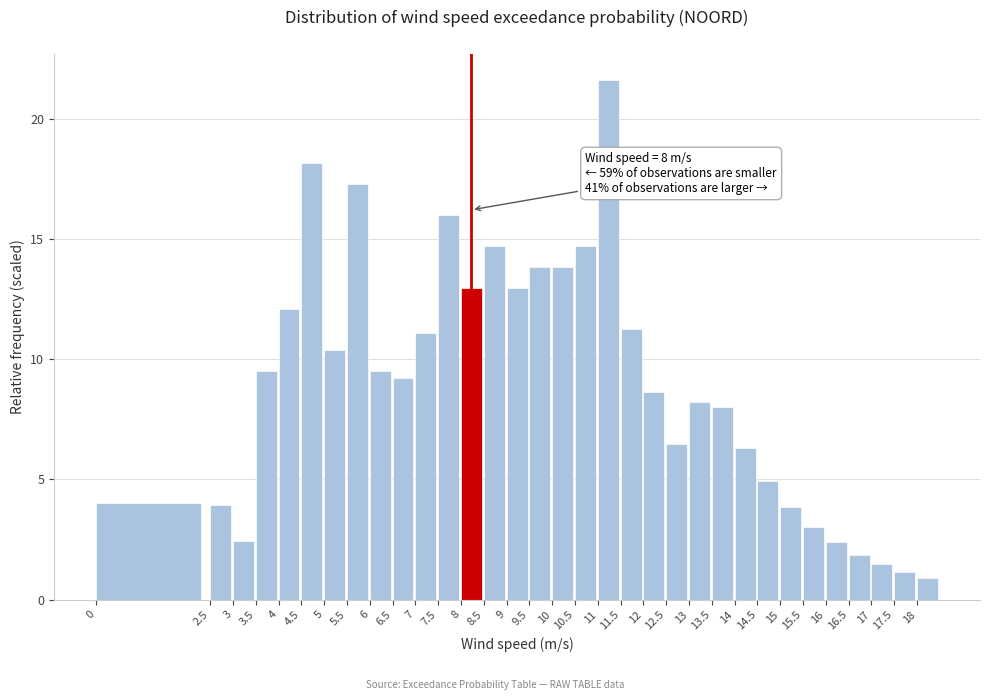

What is the change in value from 12.5 to 18?

-5.6